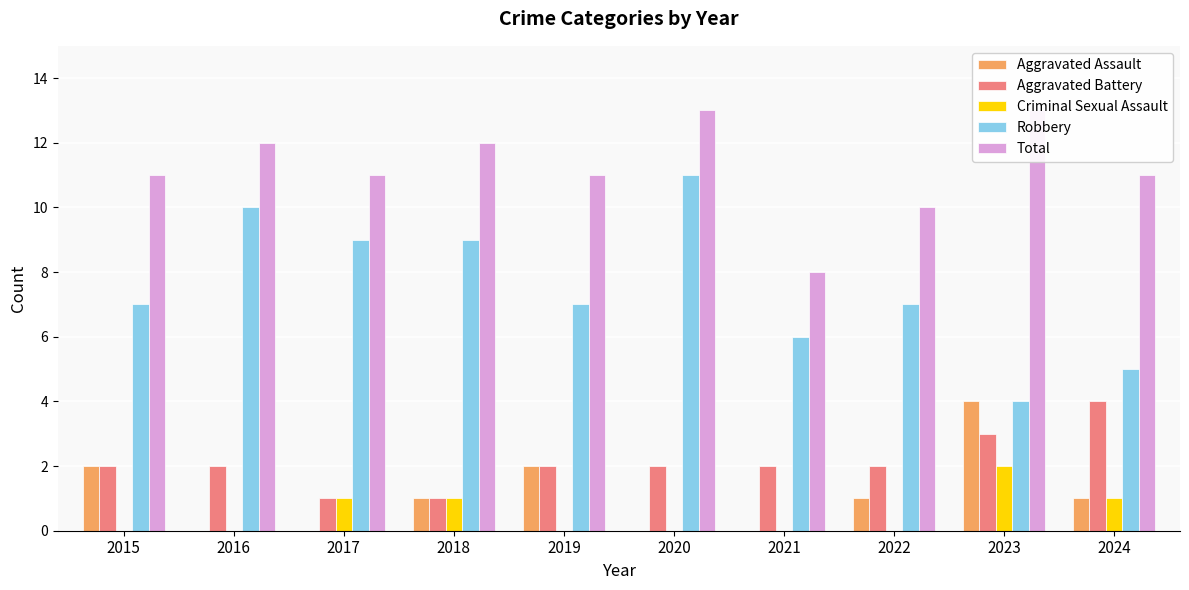

List the labels in order of Aggravated Battery value, largest first.

2024, 2023, 2015, 2016, 2019, 2020, 2021, 2022, 2017, 2018